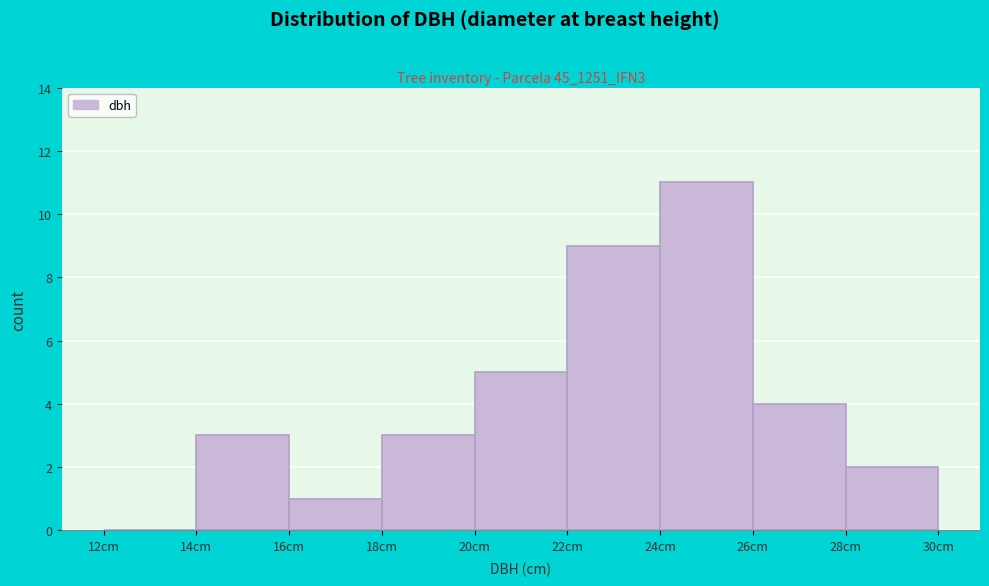

Over which range of the x-axis is the bar tallest?

24 to 26